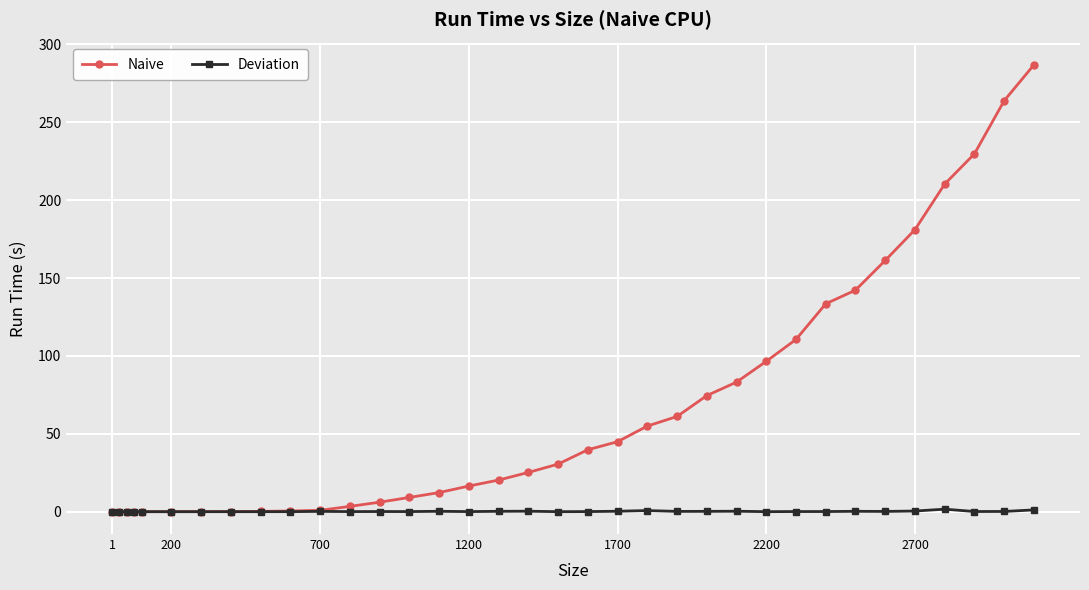

At how many categories does at least one series exceed 153?

6